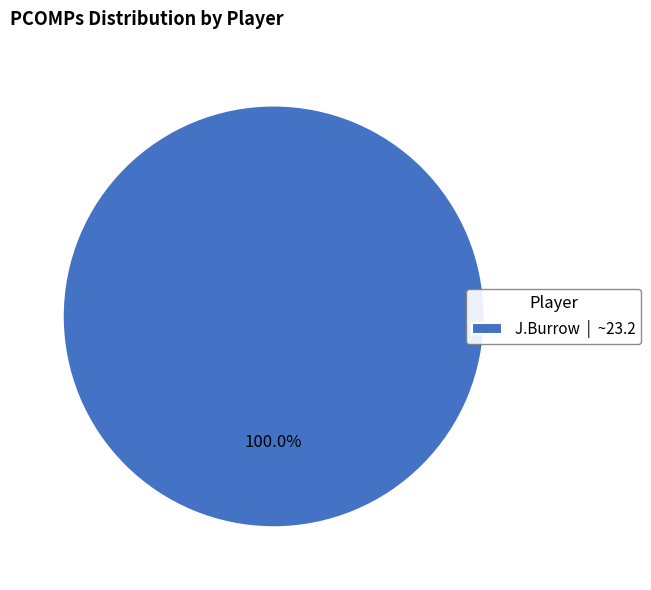

Rank the categories by value from highest to lowest.

J.Burrow | ~23.2